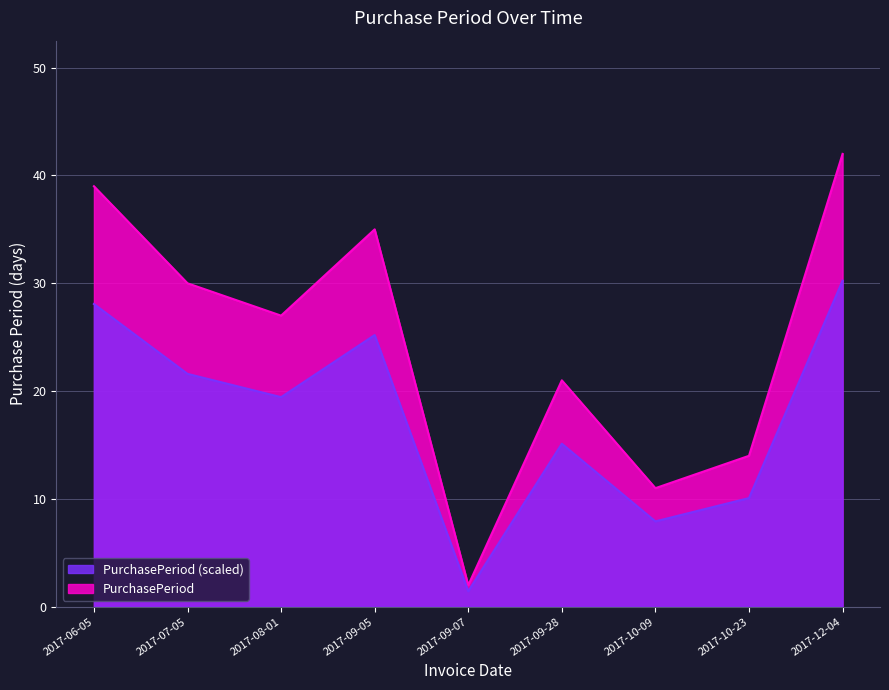

At which category does the chart reach its peak across all series?

2017-12-04